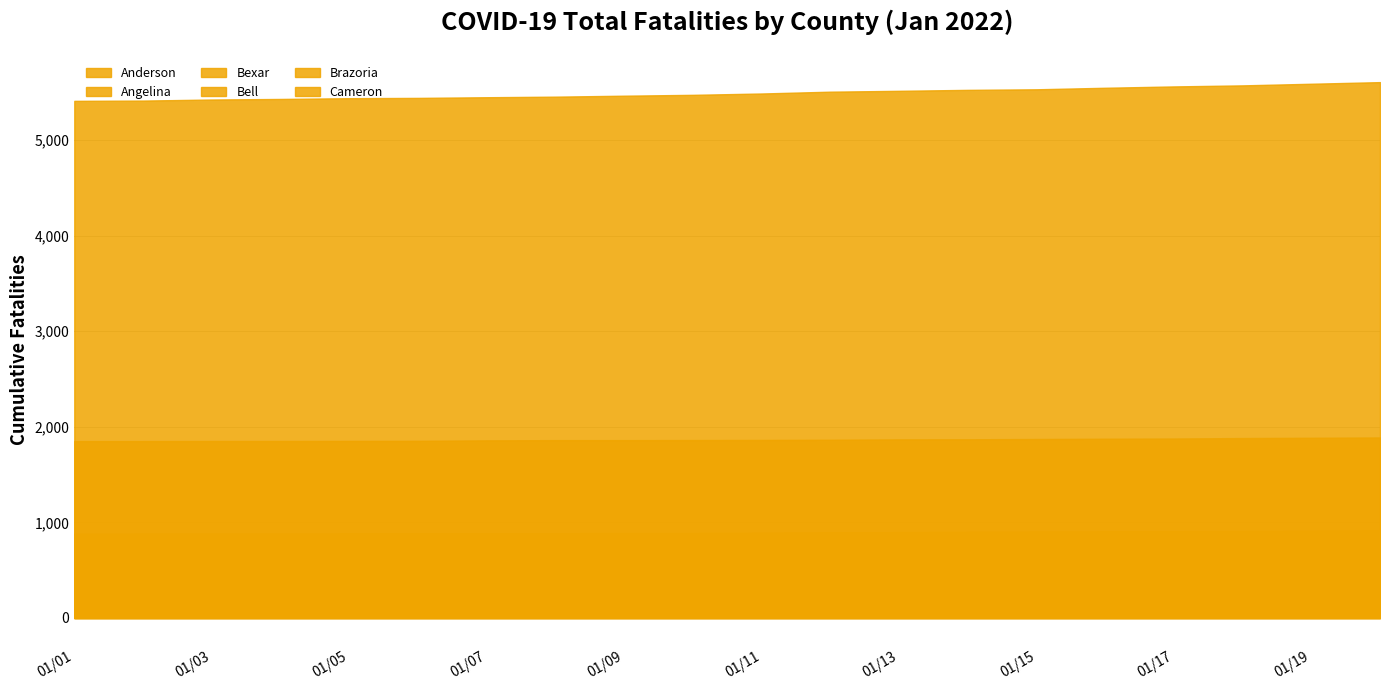

What is the maximum value for Angelina?

449